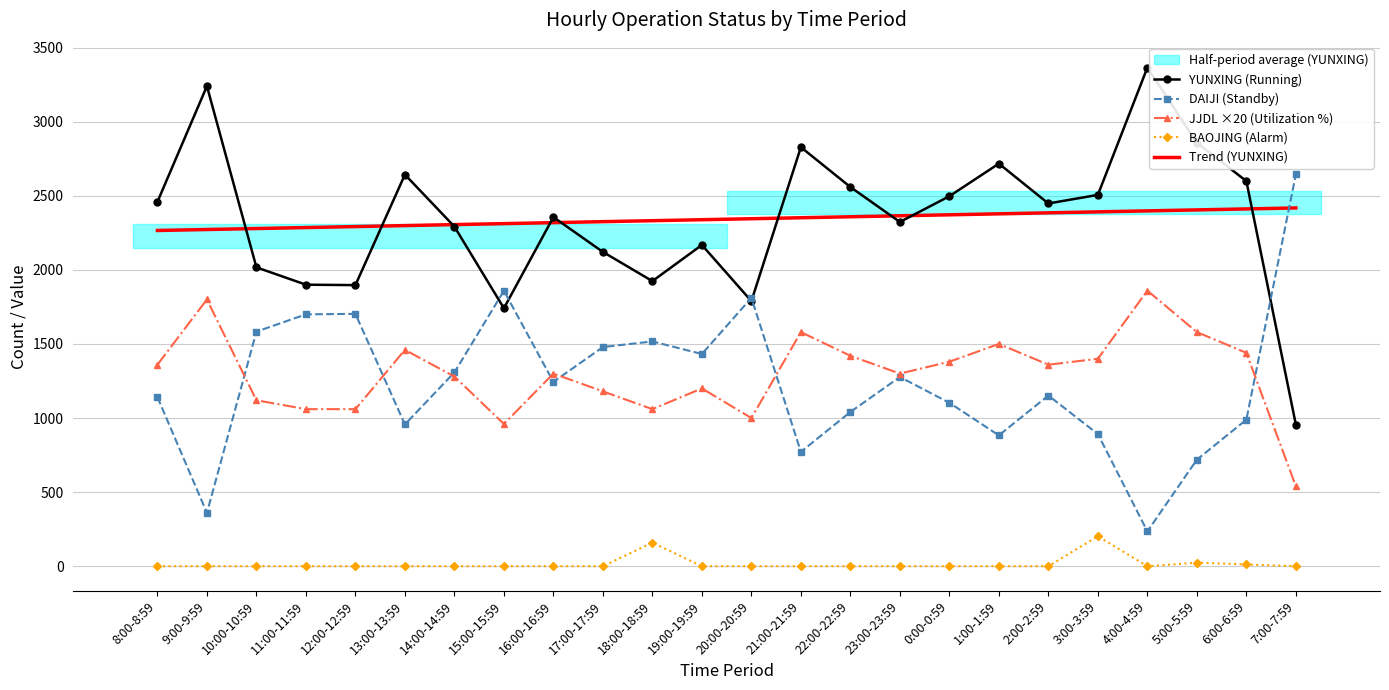

At how many categories does at least one series exceed 1632?

24